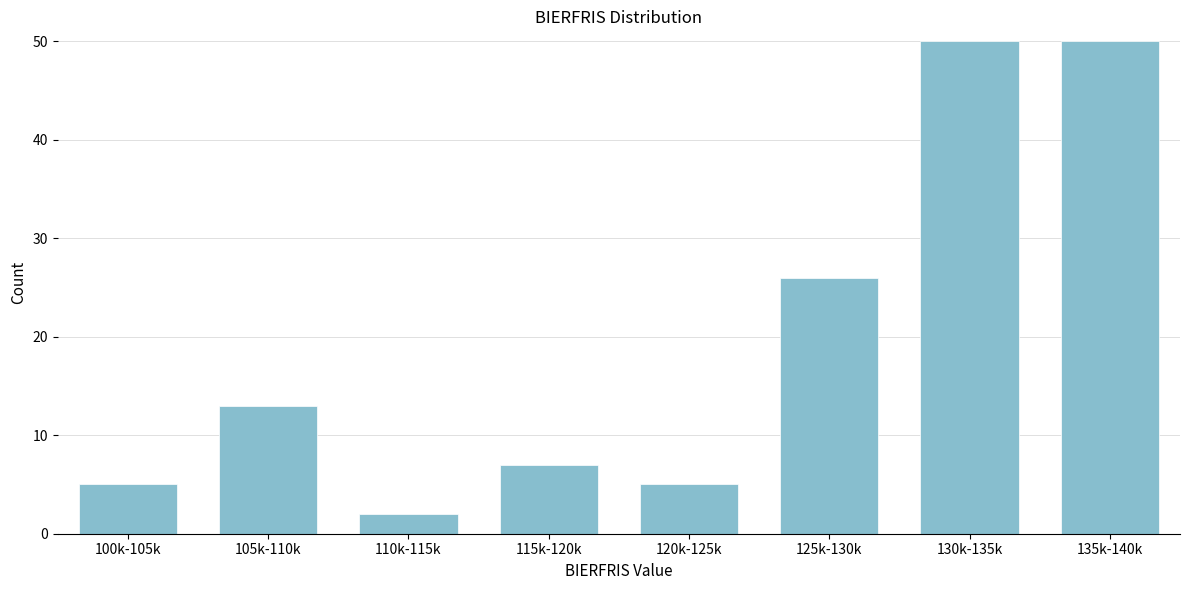

Reading left to right, transcribe all the data shown in this chart.

5	13	2	7	5	26	50	50